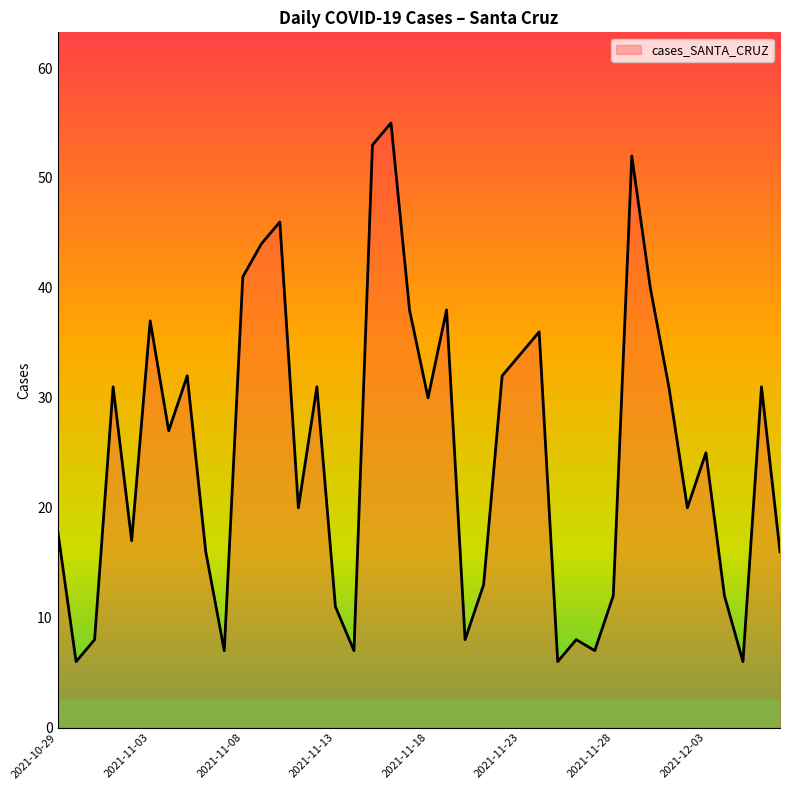

Is it true that the value at 2021-11-18 is 30?

True